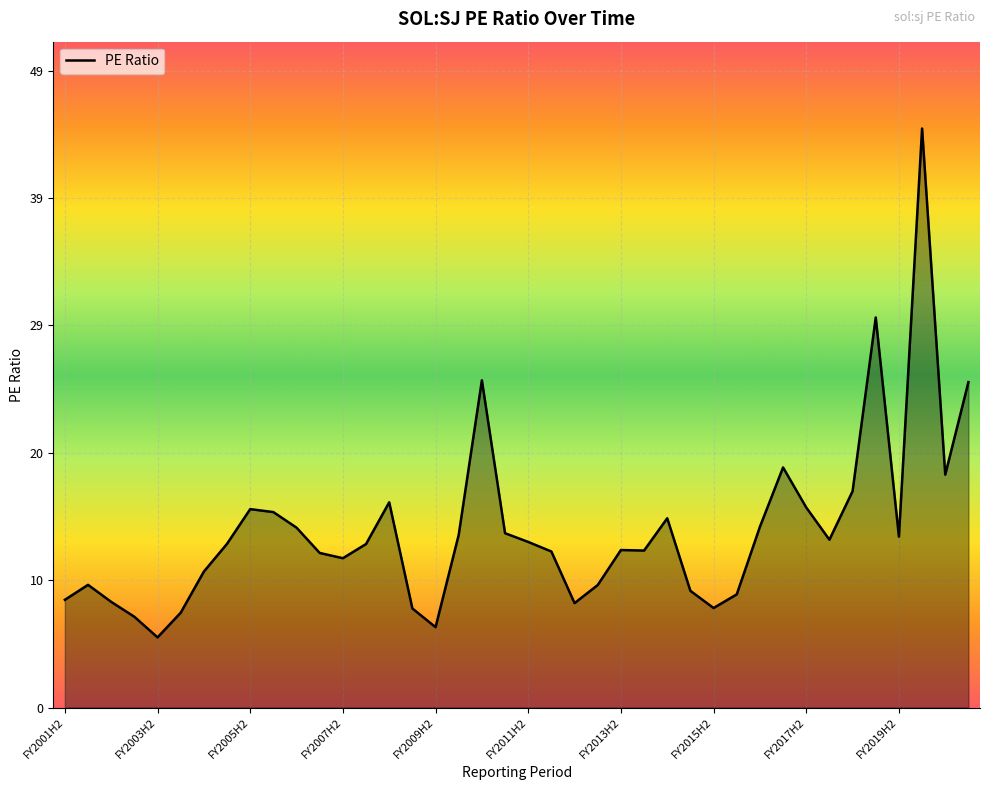

What is the minimum value shown in the chart?

5.4